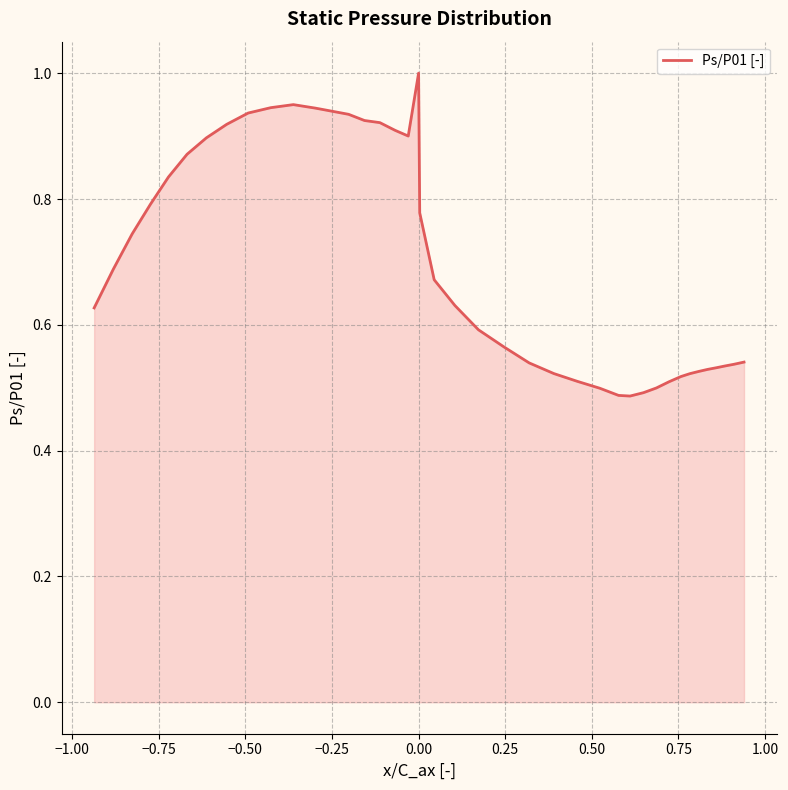

What is the smallest value displayed?

0.5